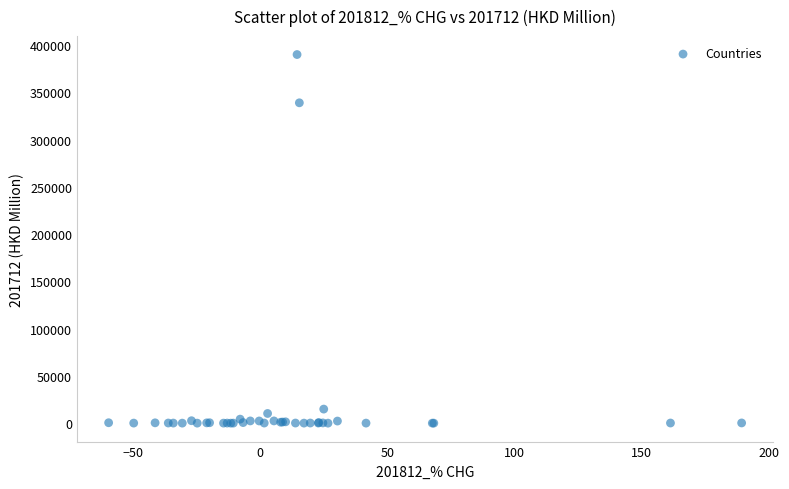

What Y value in the scatter plot is closest to 195056?

339010.1